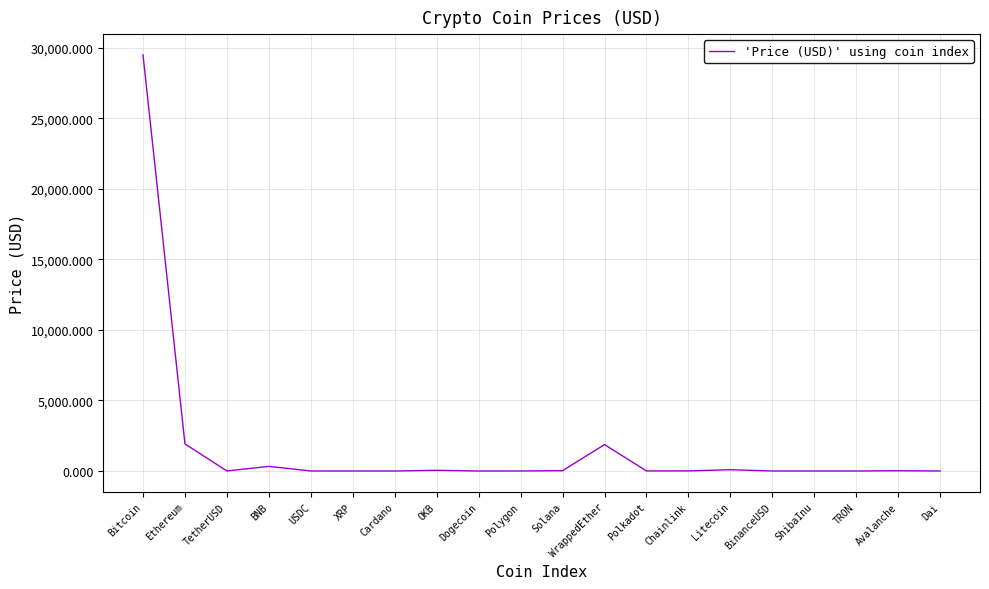

Is it true that the value at Ethereum is 1918.1?

True